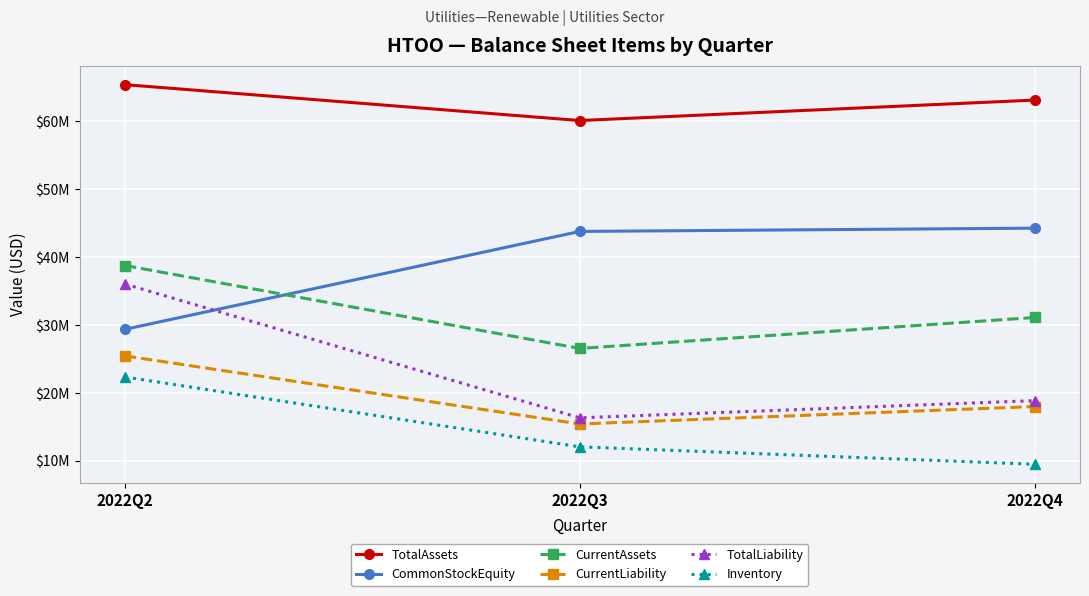

Reading left to right, list all the values displayed in this chart.

TotalAssets: 2022Q2=65365000	2022Q3=60084000	2022Q4=63093000
CommonStockEquity: 2022Q2=29353000	2022Q3=43761000	2022Q4=44241000
CurrentAssets: 2022Q2=38742000	2022Q3=26536000	2022Q4=31091000
CurrentLiability: 2022Q2=25436000	2022Q3=15419000	2022Q4=17986000
TotalLiability: 2022Q2=36012000	2022Q3=16323000	2022Q4=18852000
Inventory: 2022Q2=22336000	2022Q3=12053000	2022Q4=9490000